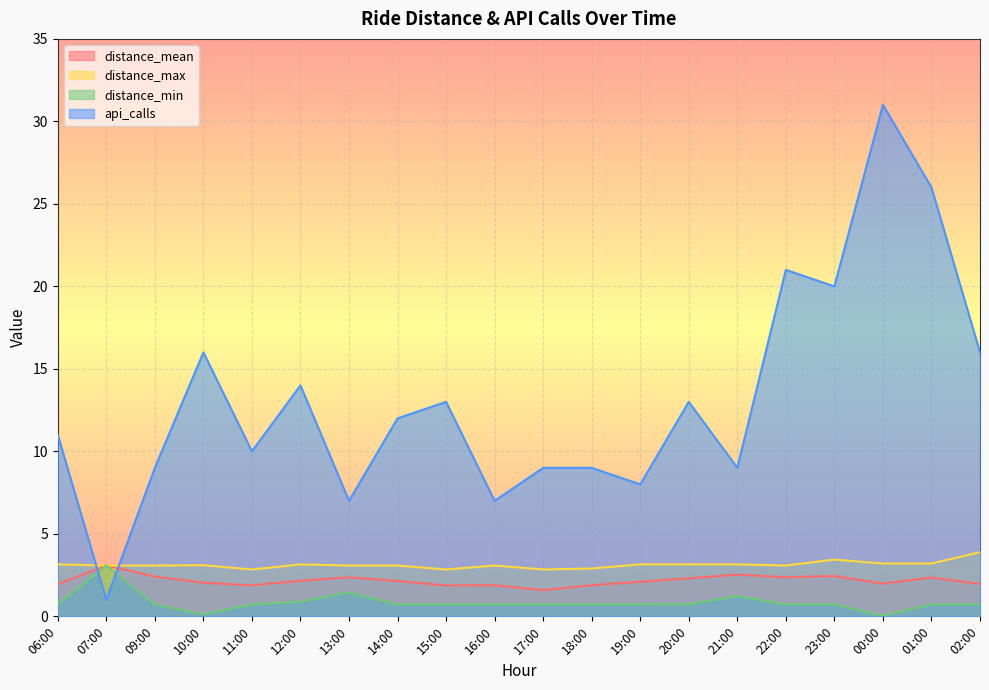

Which label corresponds to the smallest value in the chart?

00:00